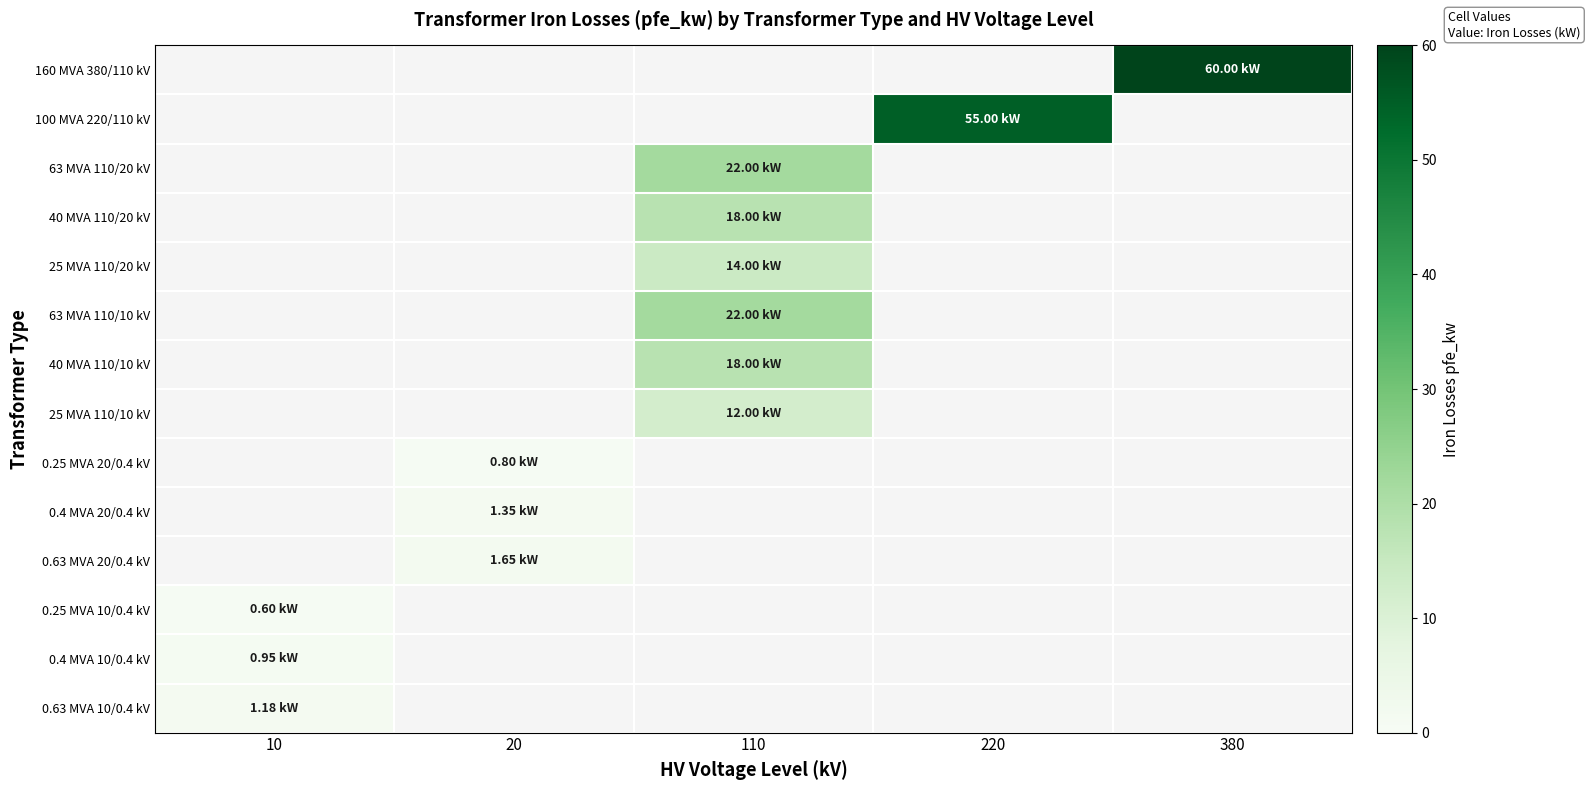

The 0.63 MVA 20/0.4 kV series shows 1.0 at 20. True or false?

False